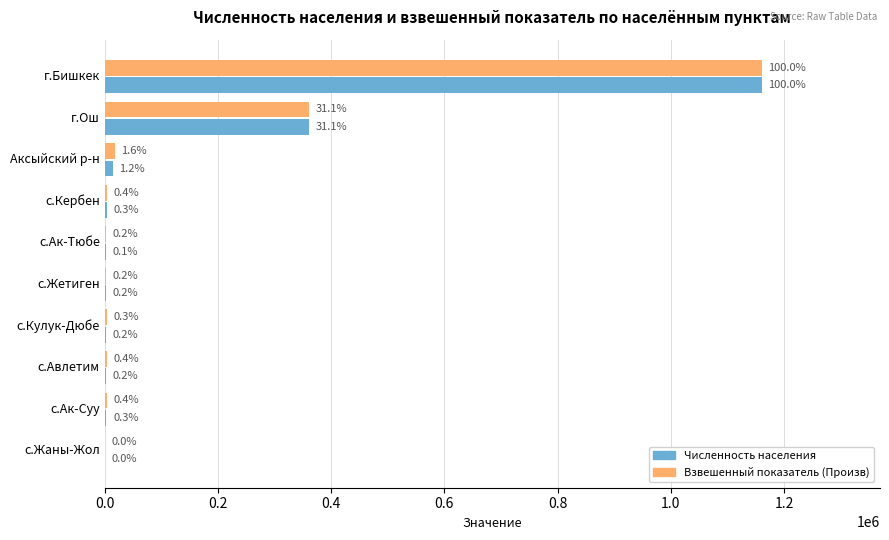

What are all the series names shown in the legend?

Численность населения, Взвешенный показатель (Произв)